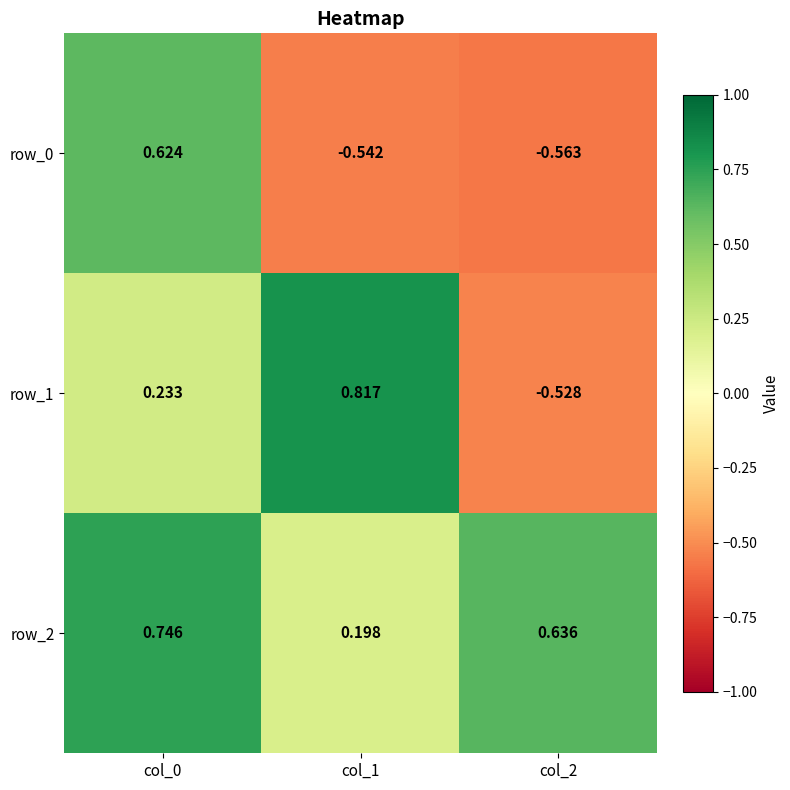

Which series has the largest total across all categories?

row_2